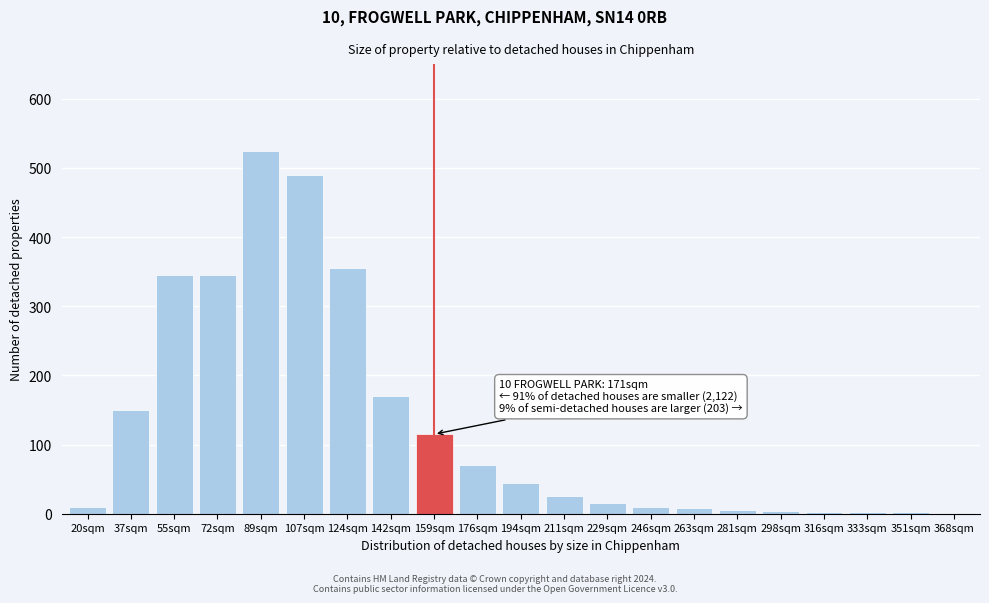

What is the sum of all values?

2695